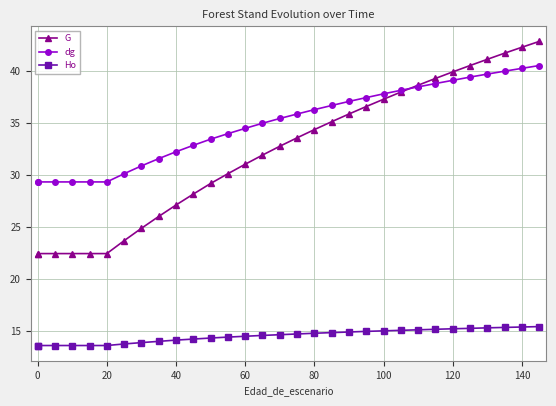

At how many categories does at least one series exceed 38?

9